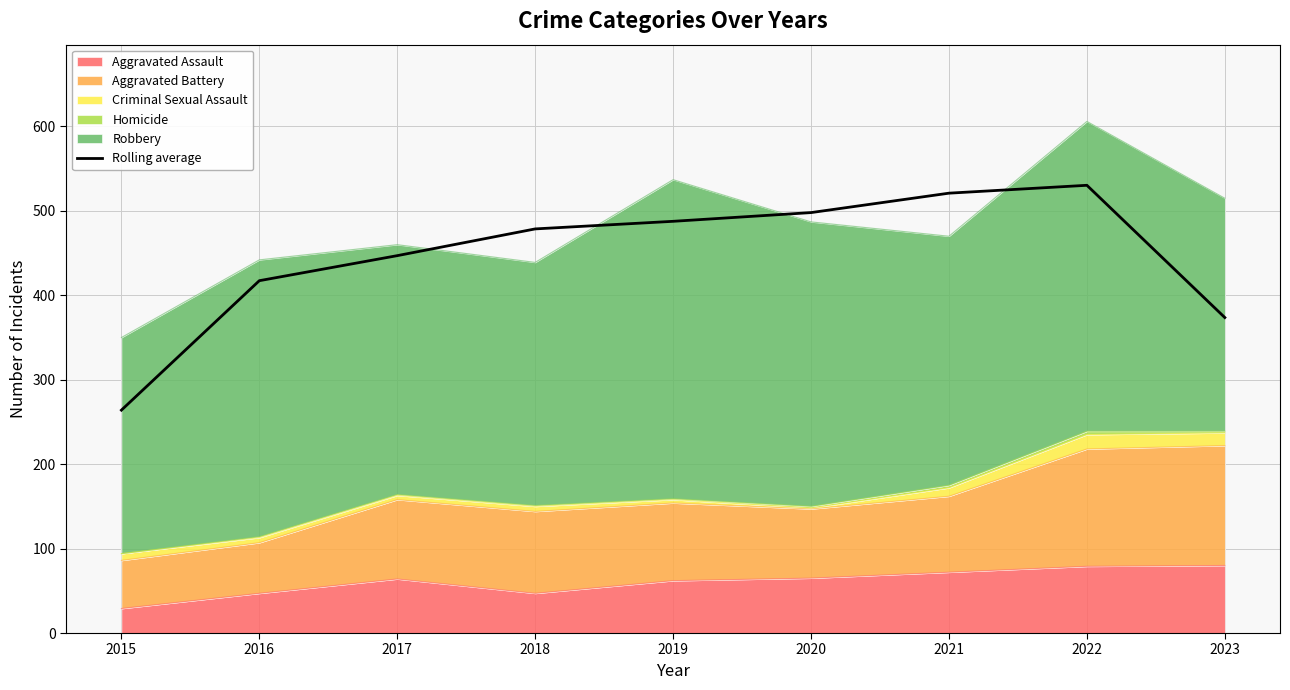

What is the change in value from 2019 to 2023?

-114.0